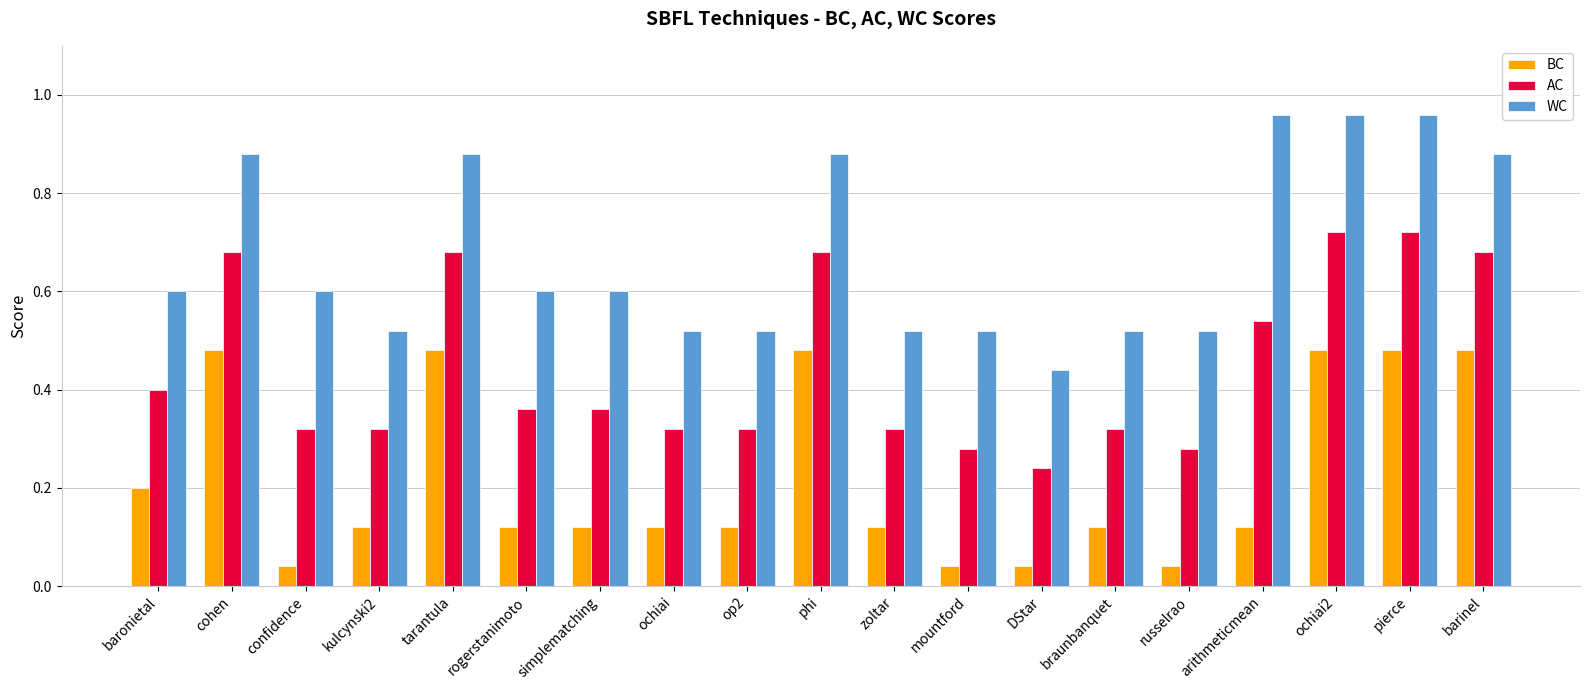

What is the sum of all WC values?

12.9